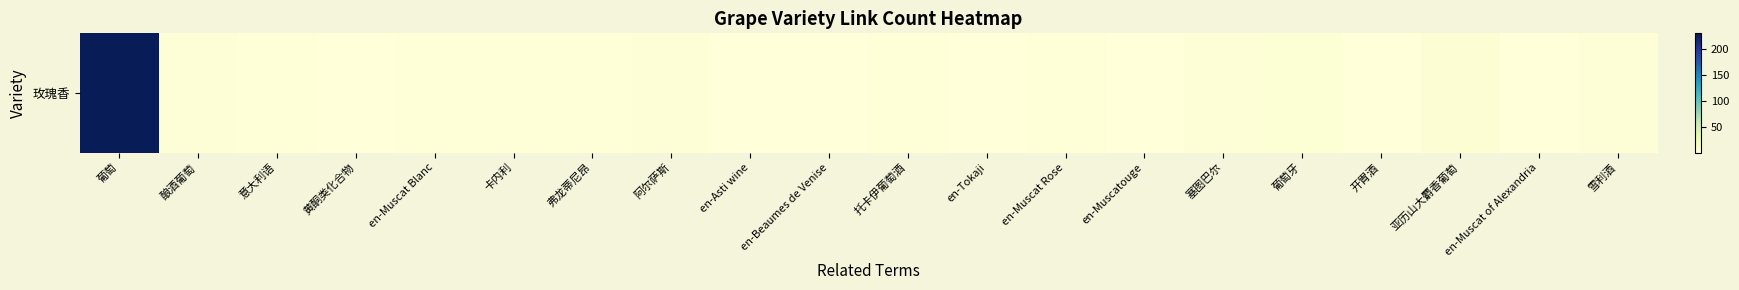

Which label corresponds to the smallest value in the chart?

黄酮类化合物